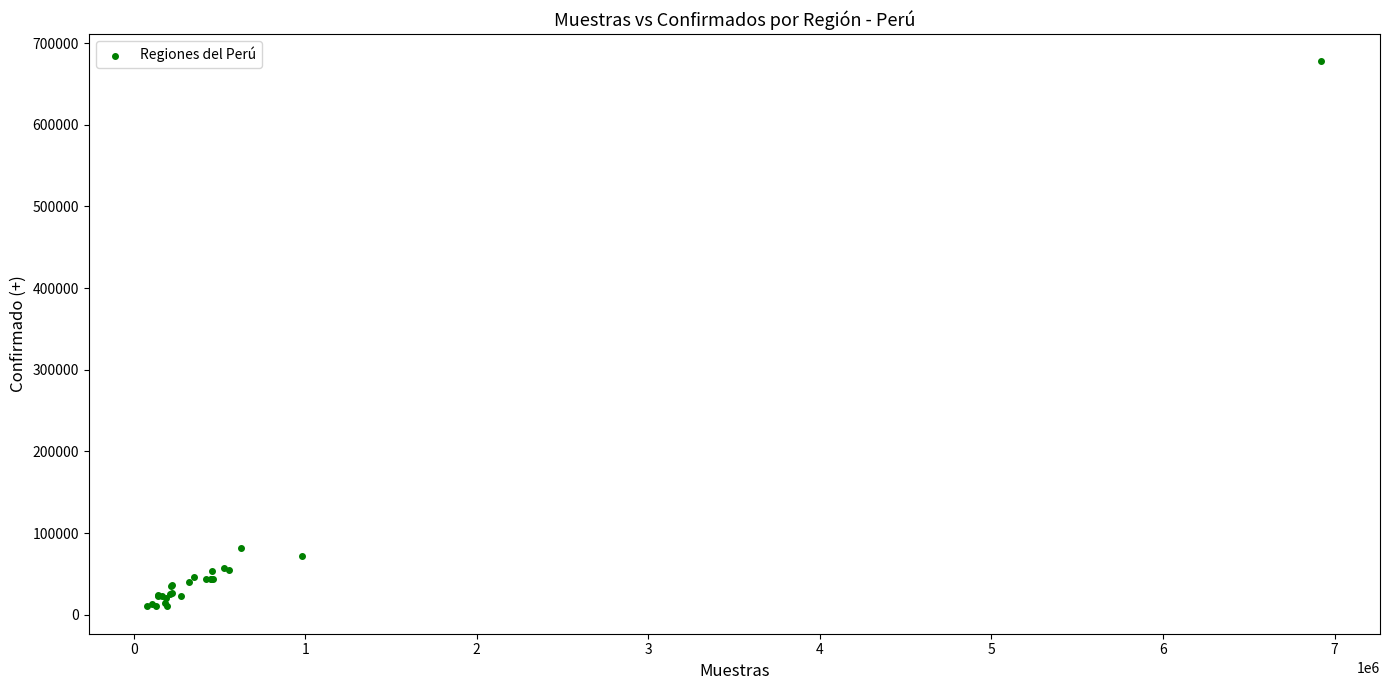

What Y value in the scatter plot is closest to 343832?

81193